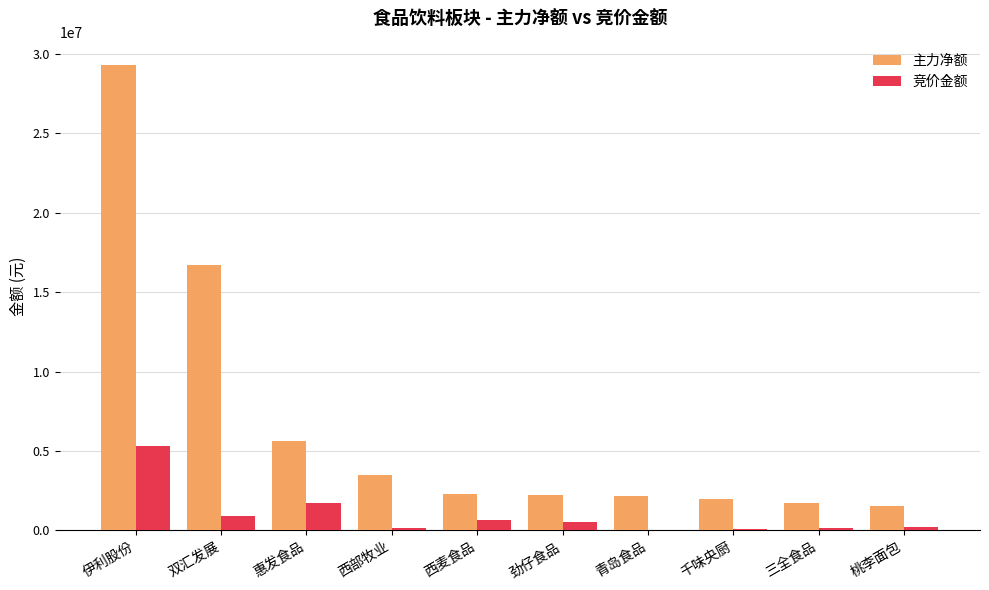

Where is 主力净额 nearest to the value 15430076?

双汇发展